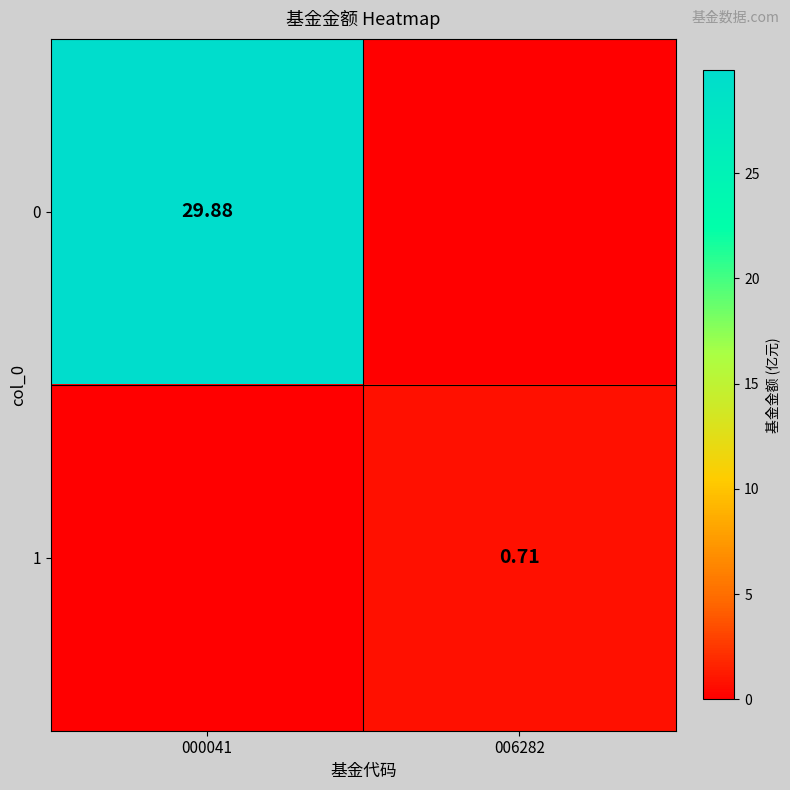

At which label does 0 reach its peak?

000041